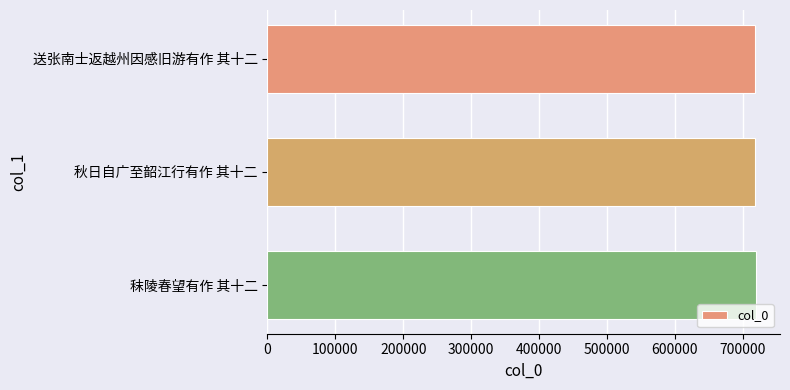

Approximately how many times larger is the value at 送张南士返越州因感旧游有作 其十二 compared to 秣陵春望有作 其十二?

1.0